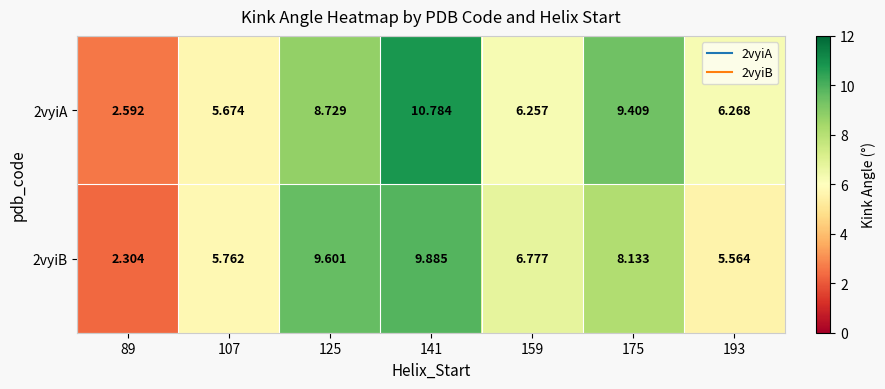

Is the value of 2vyiB at 125 greater than the value of 2vyiA at 175?

Yes